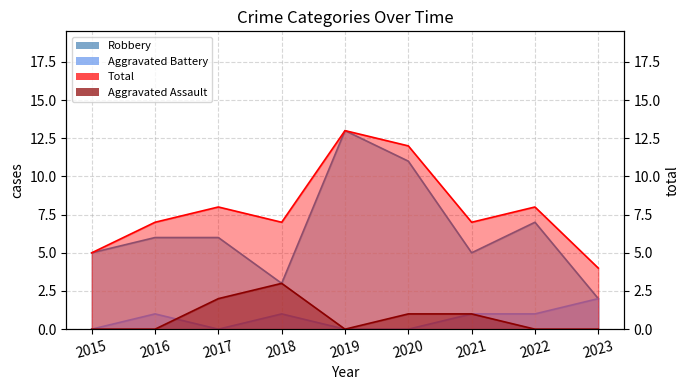

How many values in the Robbery series are below 6?

4